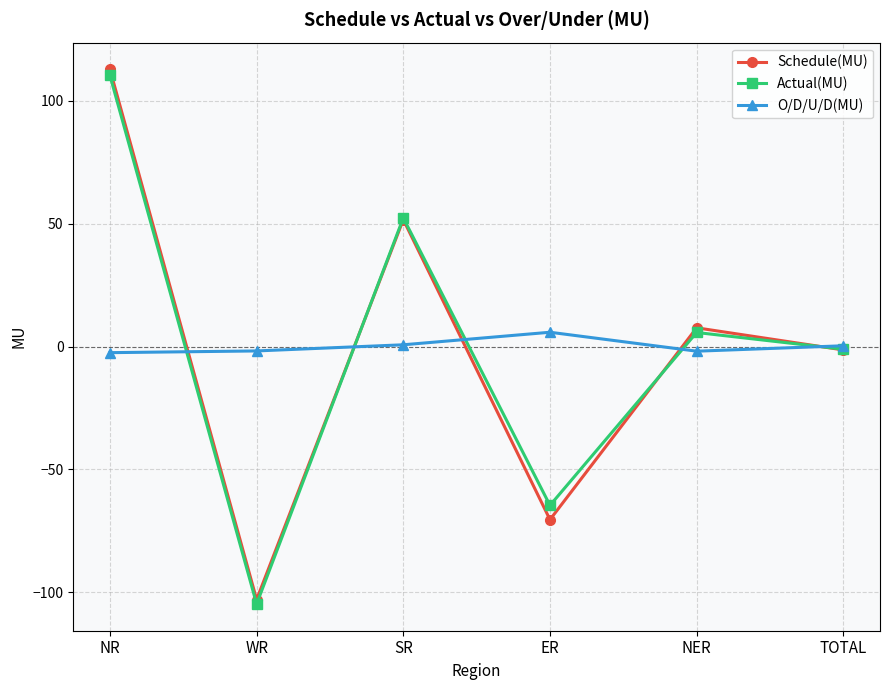

Read the Schedule(MU) value at ER.

-70.4